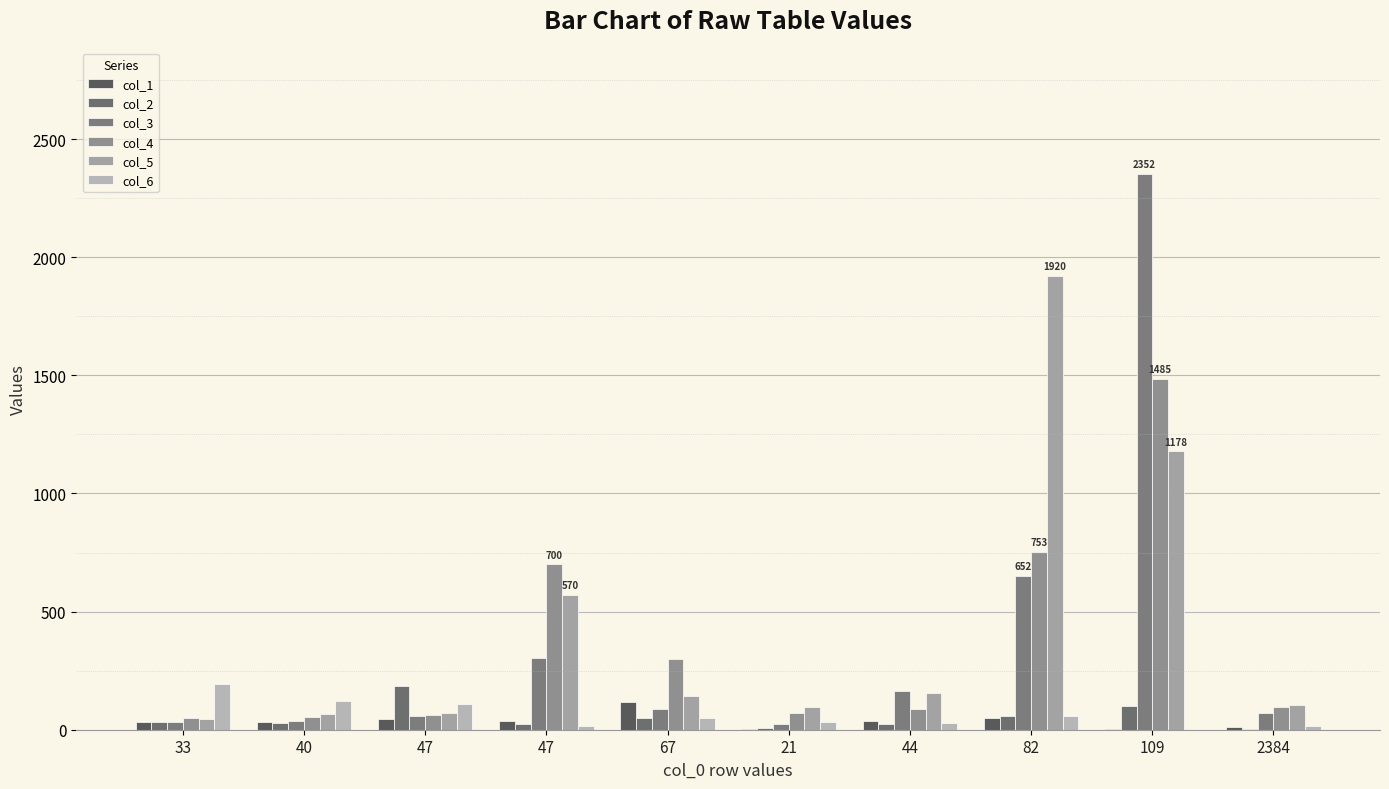

How many groups of bars are there?

10